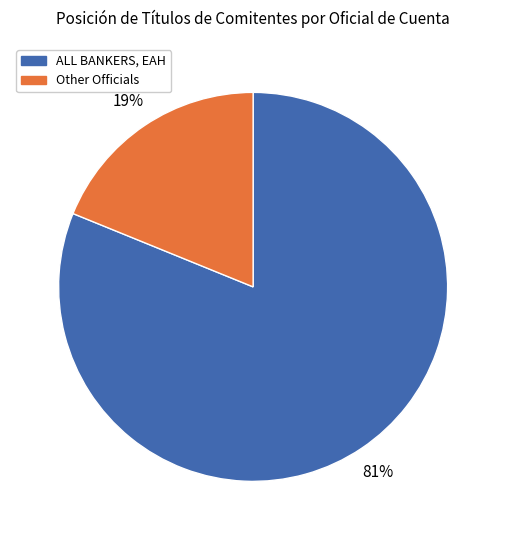

How many slices are in this pie chart?

2